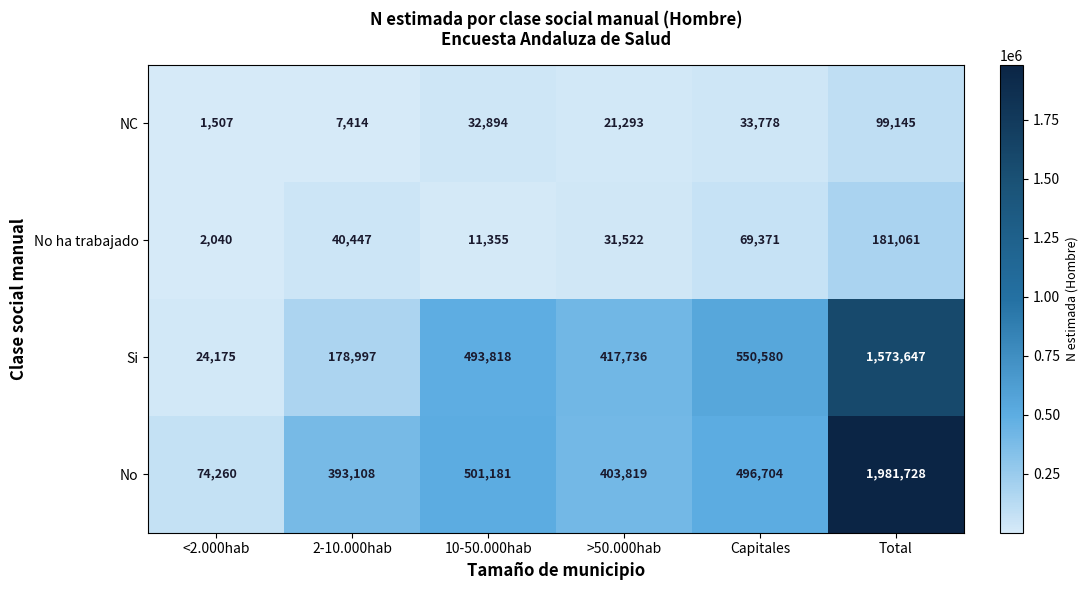

At how many categories does at least one series exceed 1658684?

1